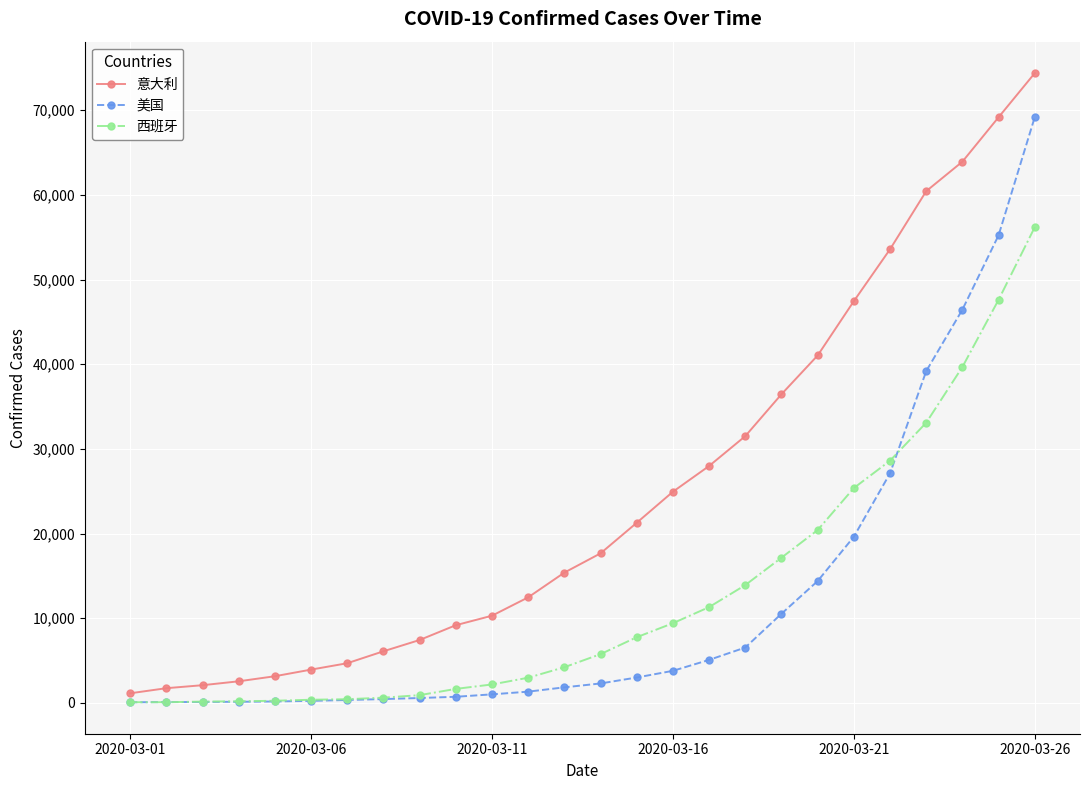

List the series in order of their peak value, lowest first.

西班牙, 美国, 意大利